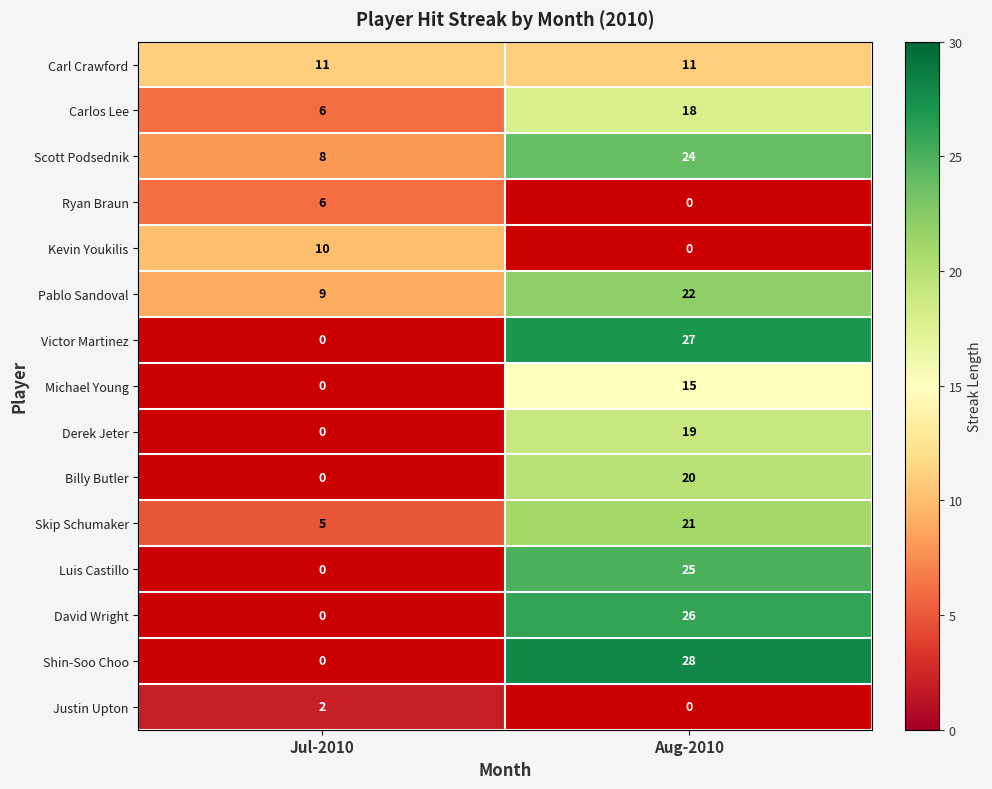

Is it true that Pablo Sandoval equals 9.7 at Aug-2010?

False